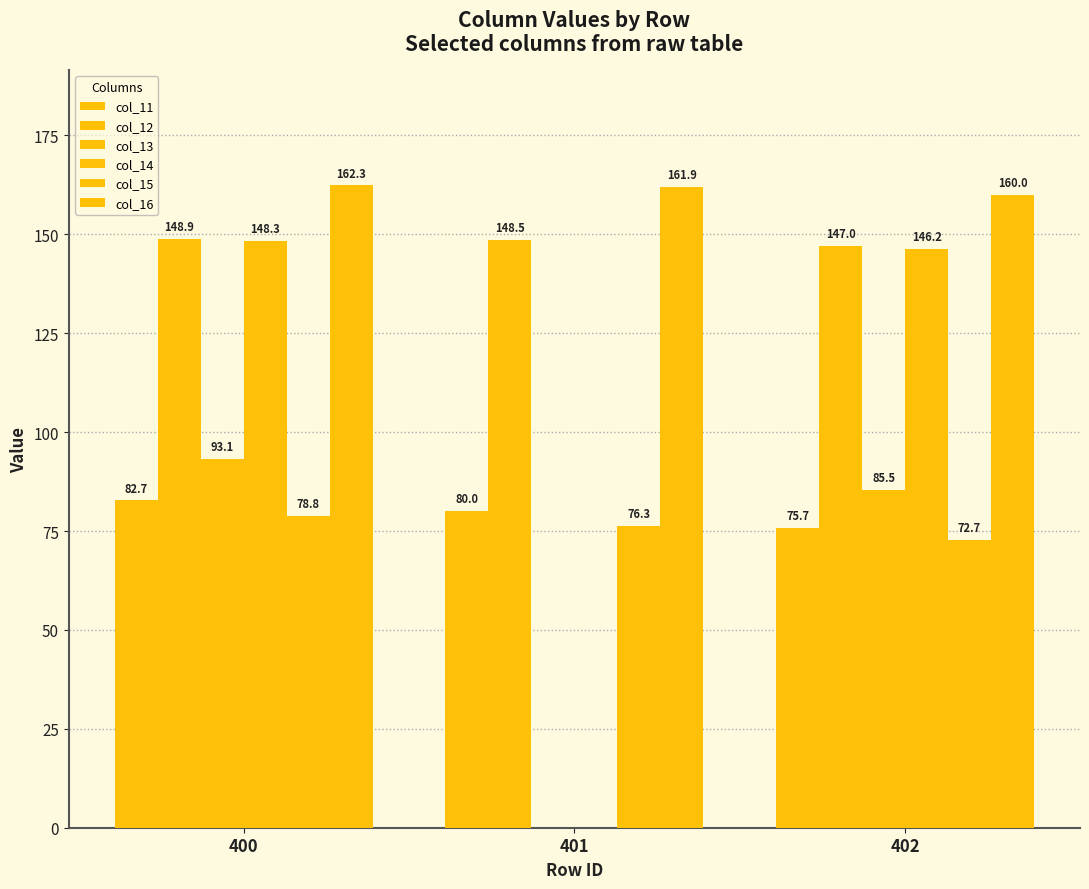

What is the minimum value for col_12?

147.0